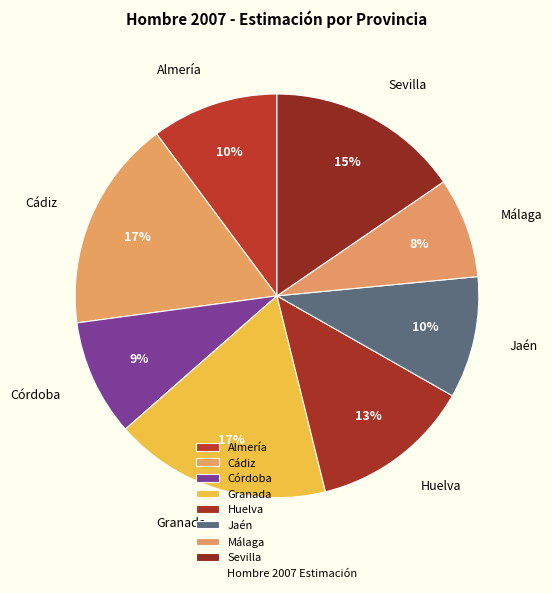

Is there any slice that represents more than half of the pie?

No